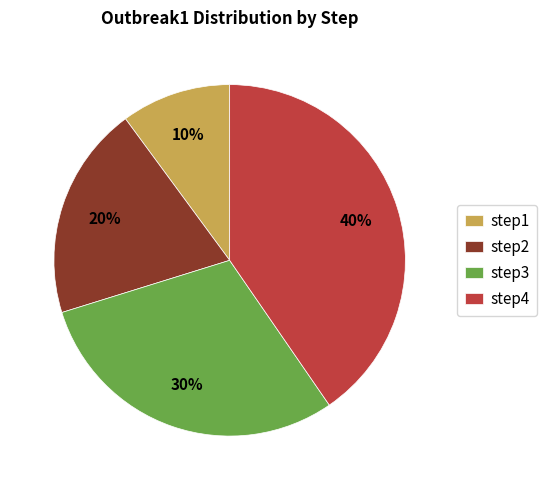

Between step4 and step3, which is larger?

step4